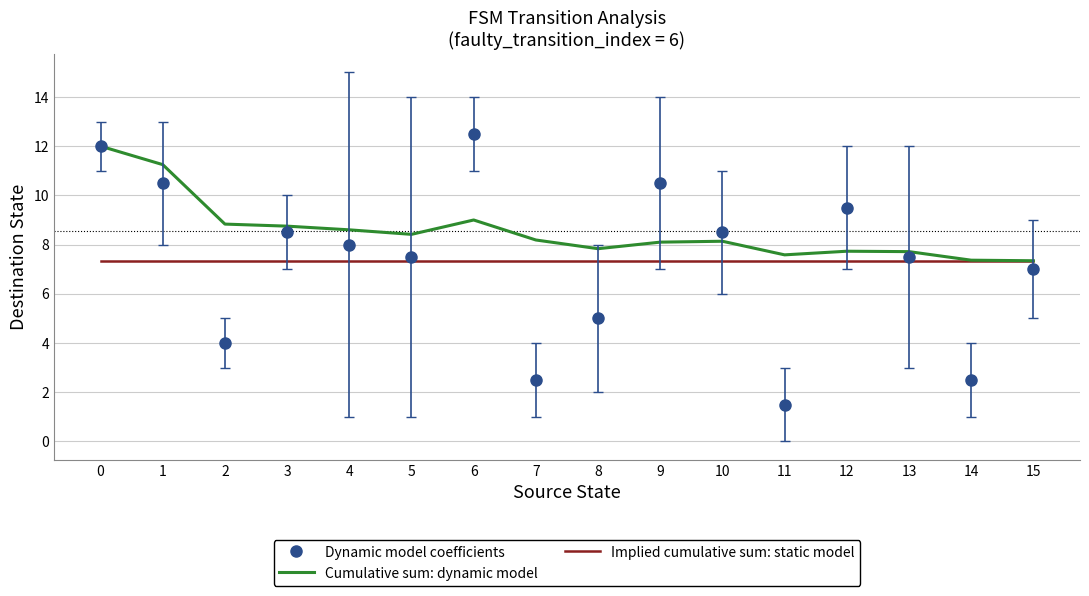

What is the minimum value shown in the chart?

1.5